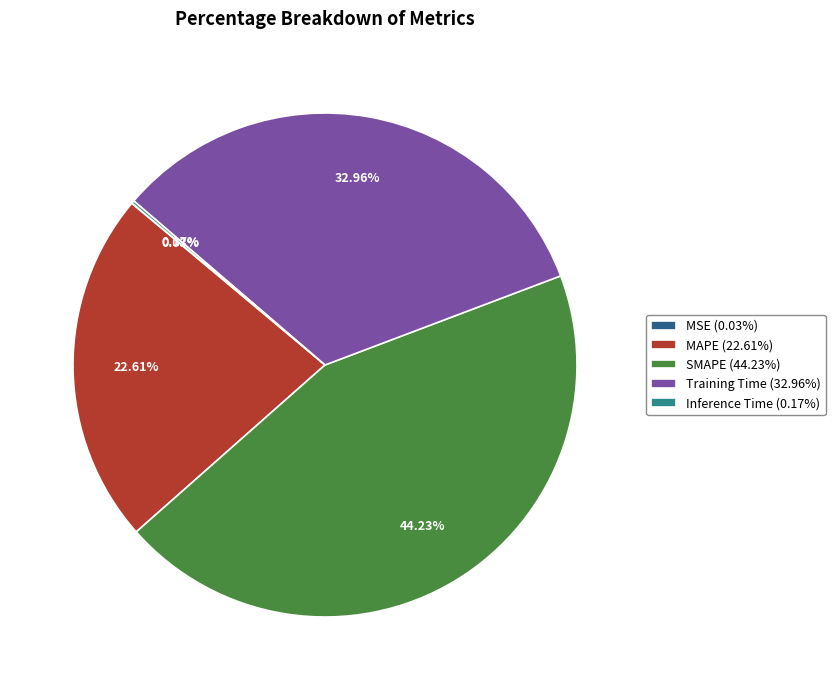

Is it true that Training Time is 24% of the pie?

False